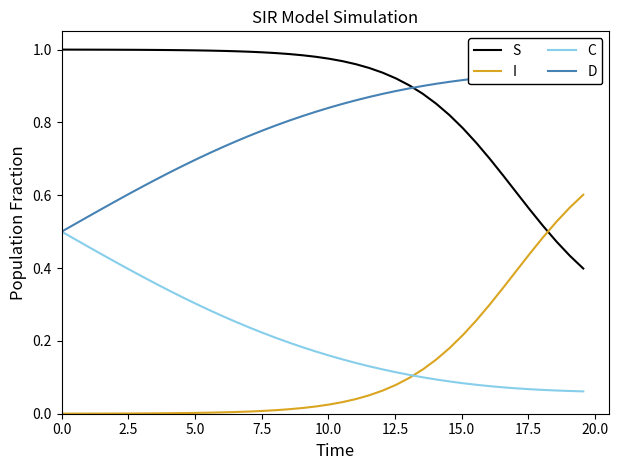

True or false: I and D cross at least once.

False